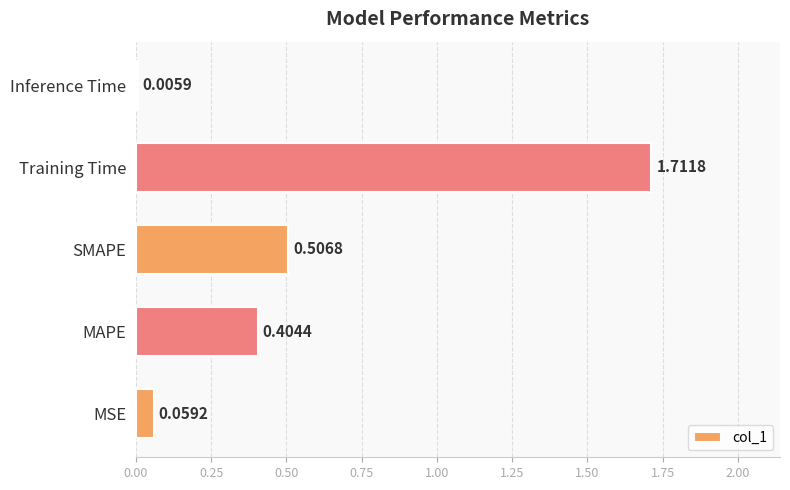

Where is the data nearest to the value 0?

Inference Time